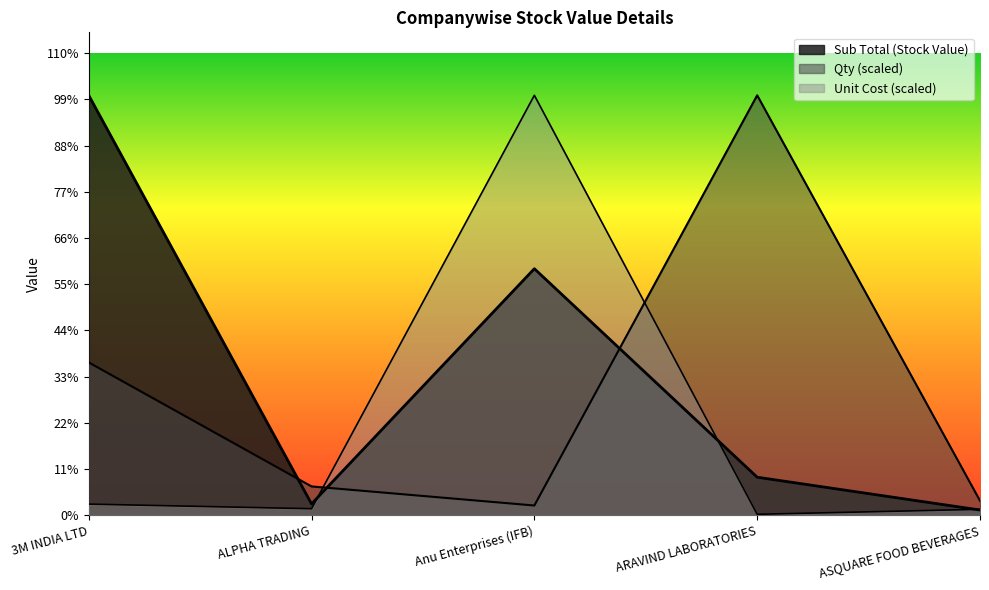

How many data points in Qty are above 3357?

3